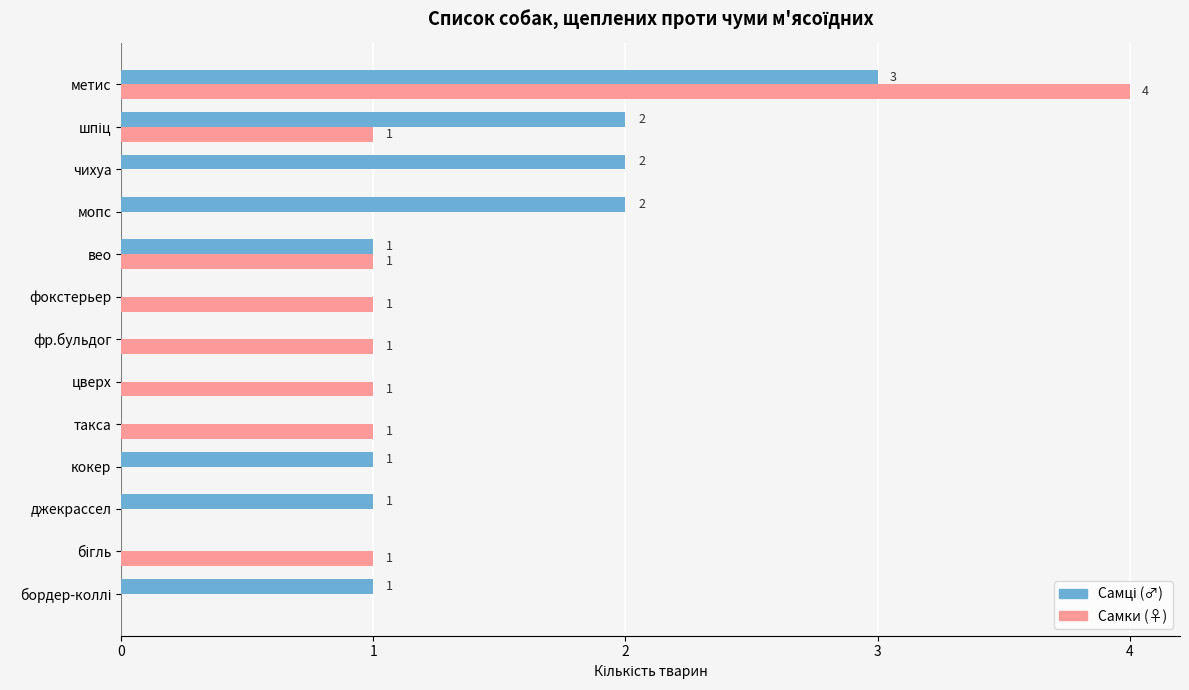

What is the total value across all series at метис?

7